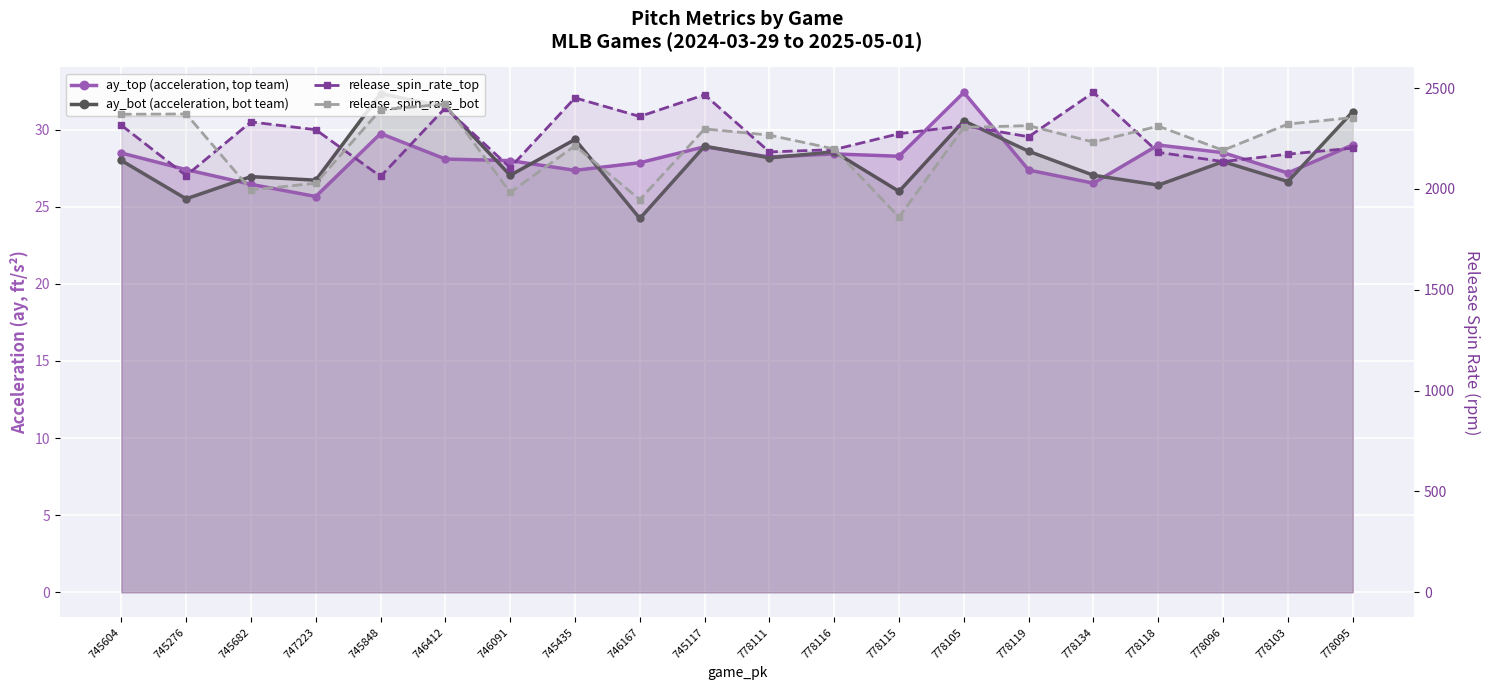

True or false: release_spin_rate_bot has more than 2 interior local peaks.

True